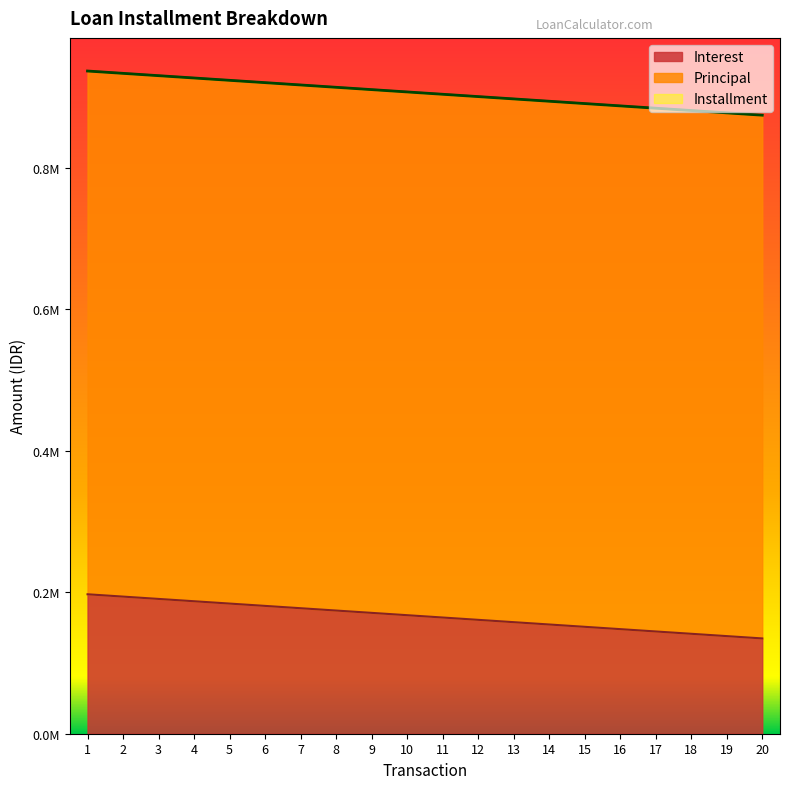

Does the chart have visible grid lines?

No